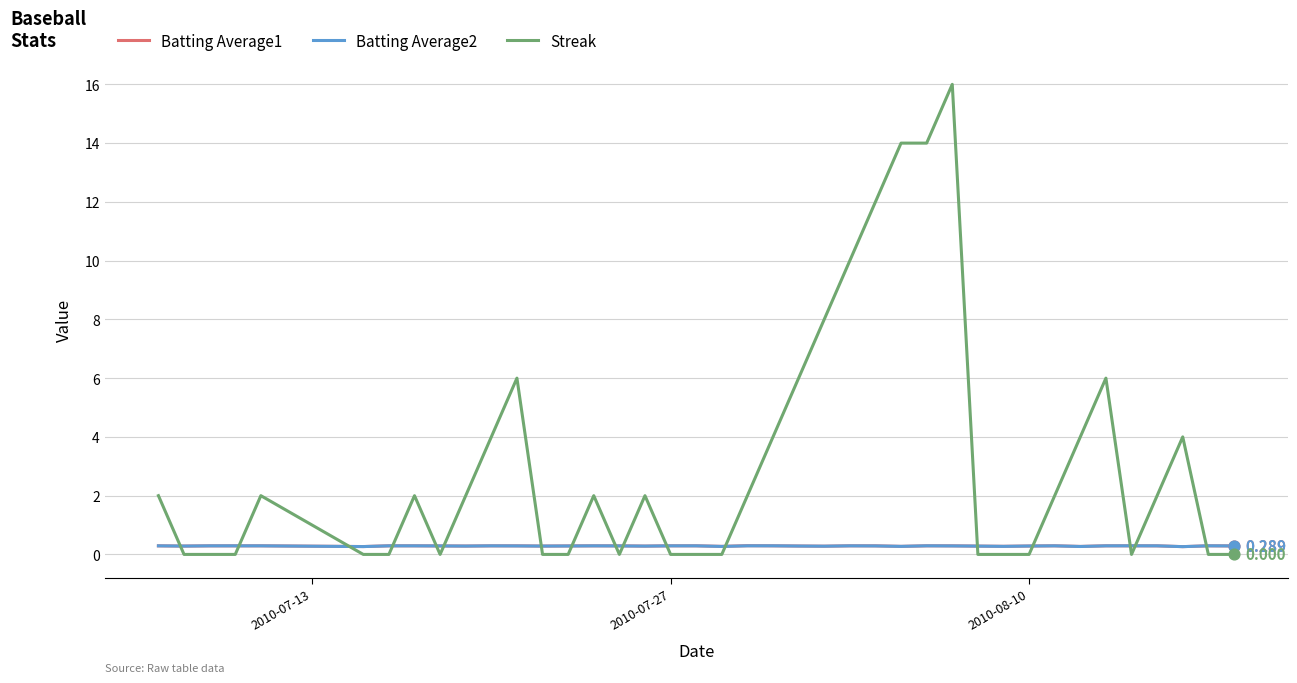

Which series has the largest total across all categories?

Streak